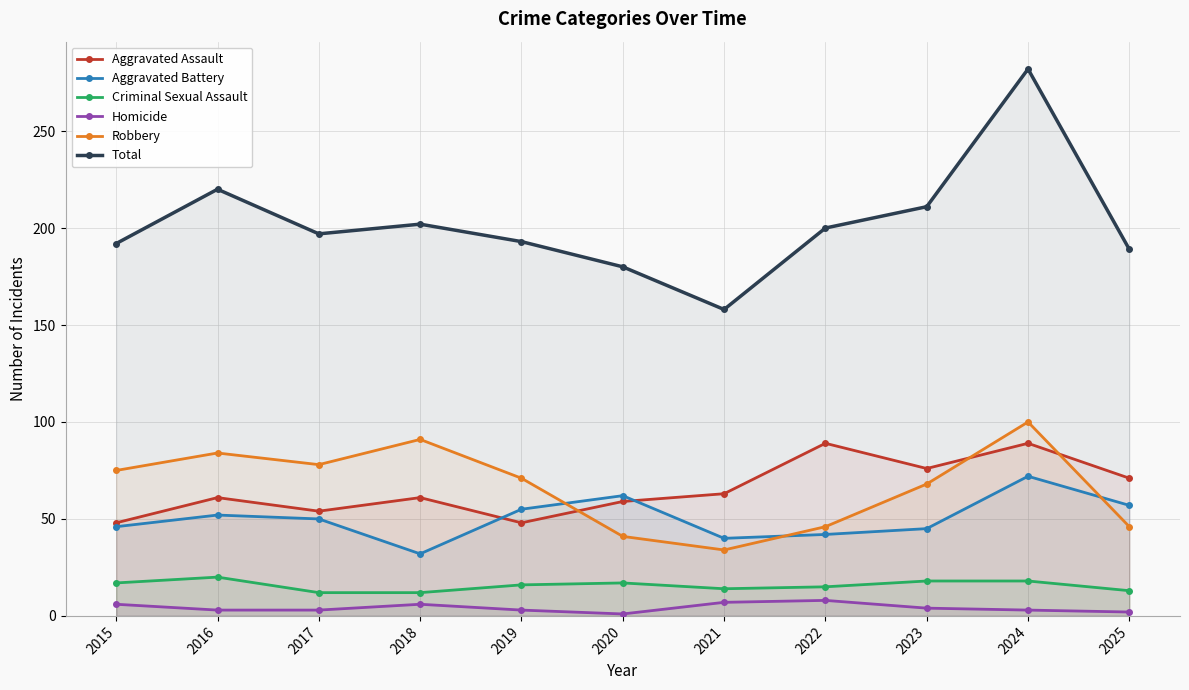

True or false: Criminal Sexual Assault has more than 1 points higher than both neighbors.

True